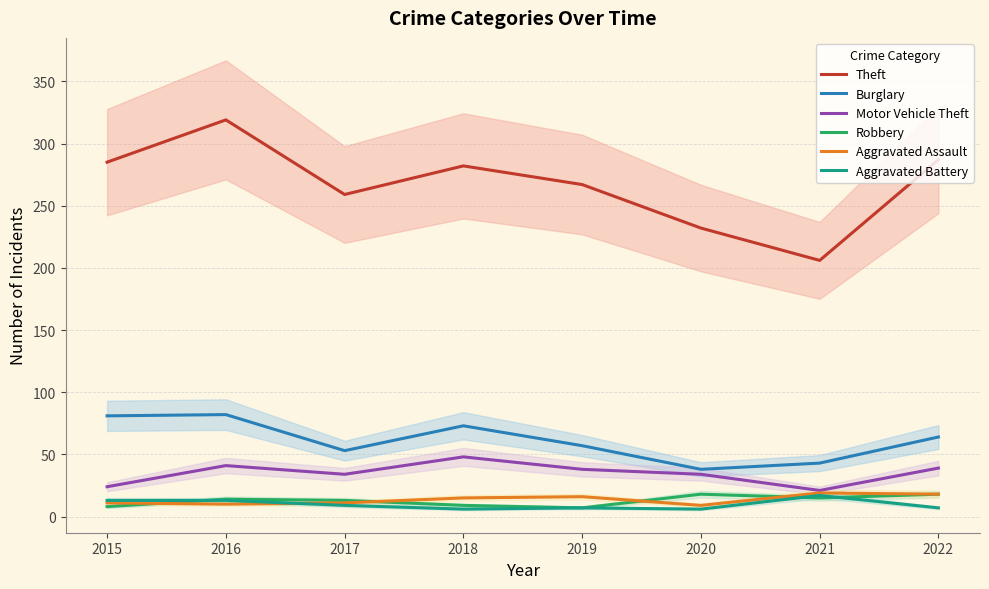

Which series has the largest total across all categories?

Theft